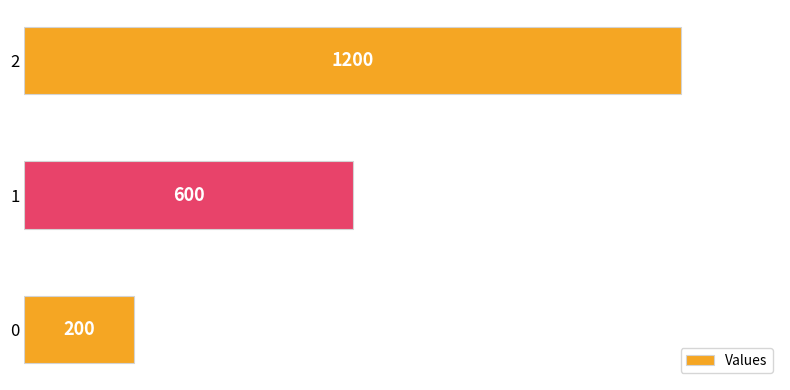

Reading bottom to top, extract all data points from this chart.

200	600	1200